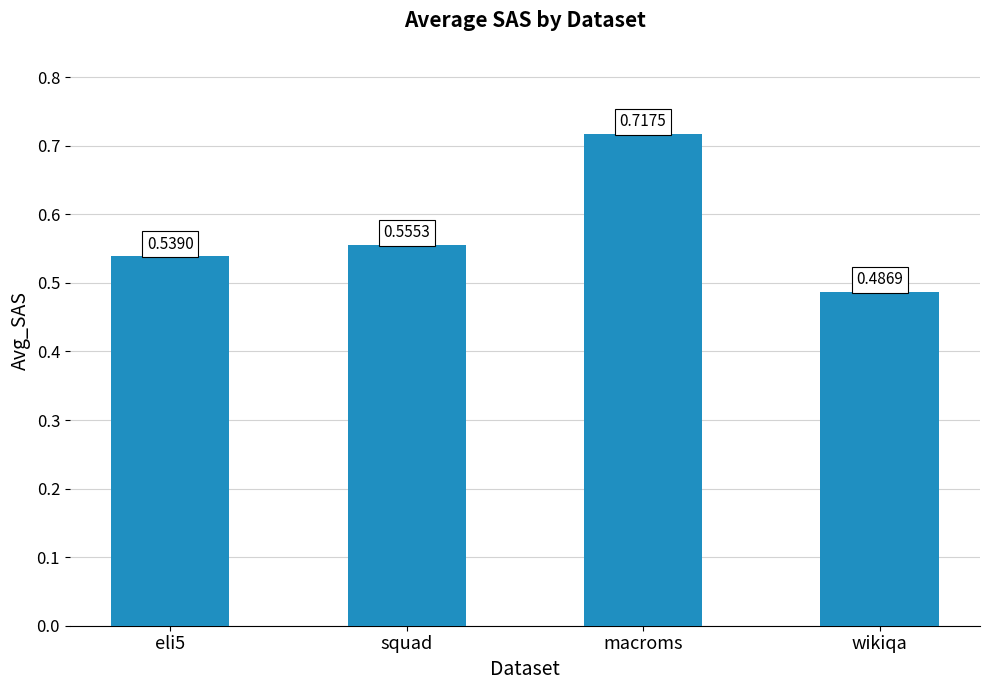

Count the values in the range 0 to 1.

4